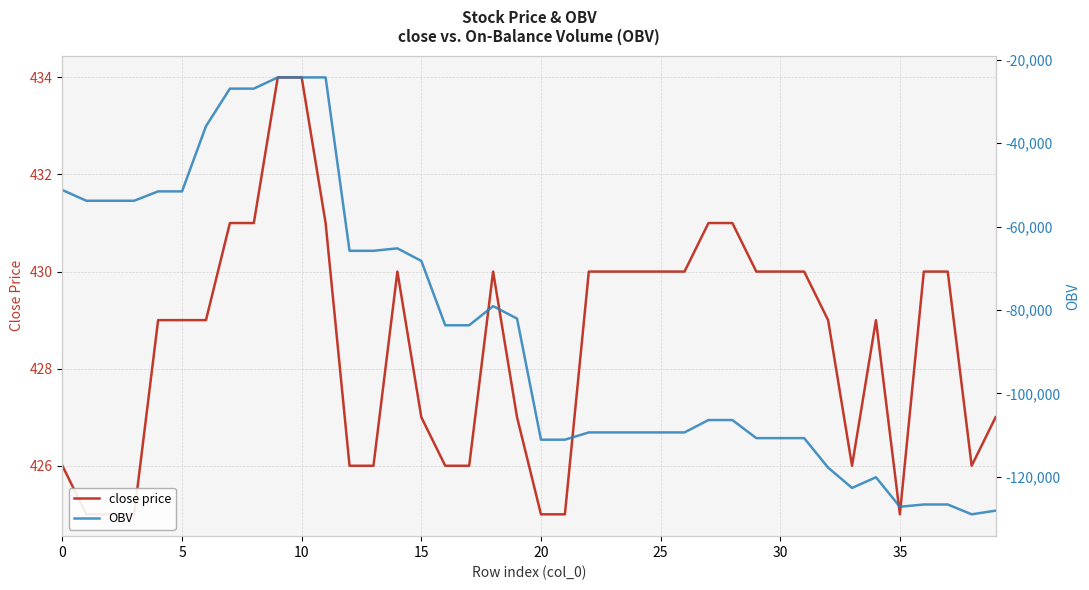

What is the average value of the close price series?

428.5